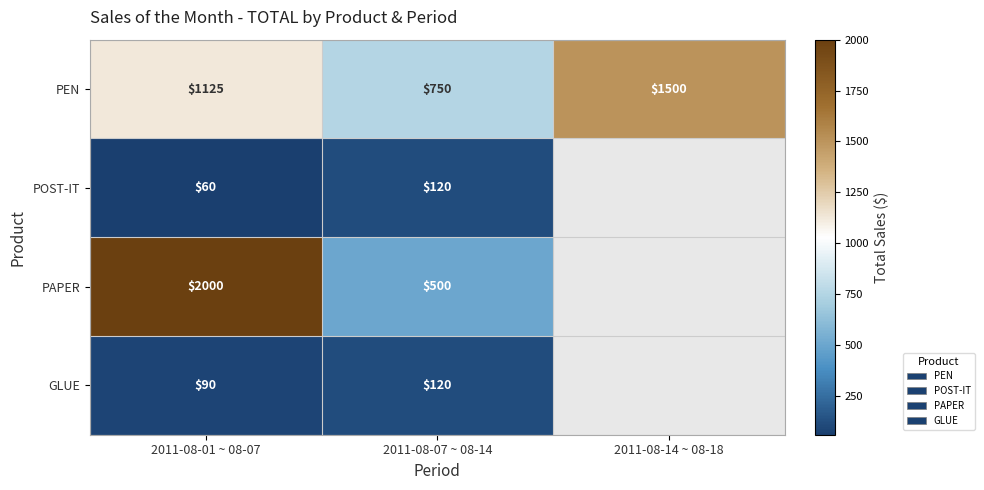

The PEN series shows 252 at 2011-08-07 ~ 08-14. True or false?

False